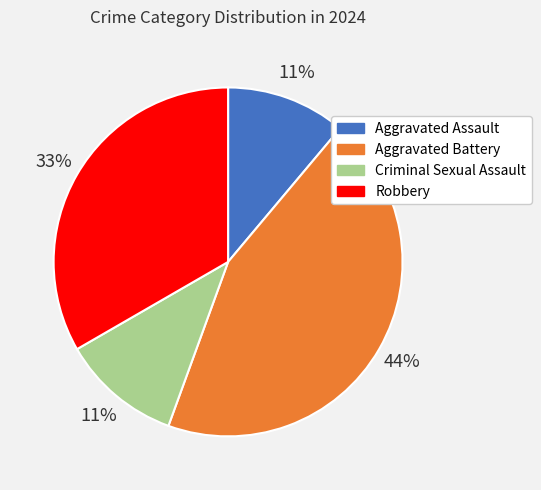

Combined, do Aggravated Battery and Robbery account for over 50%?

Yes